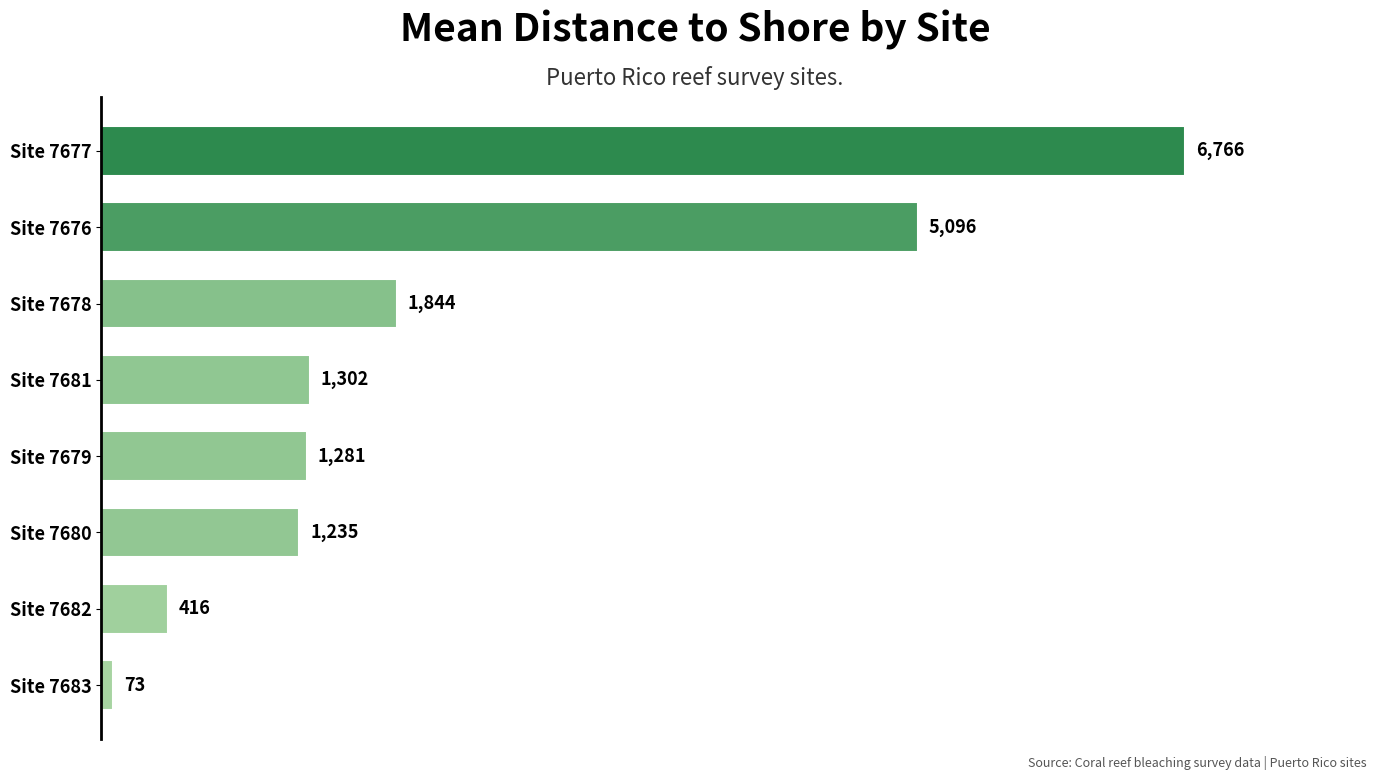

What is the average value?

2251.6